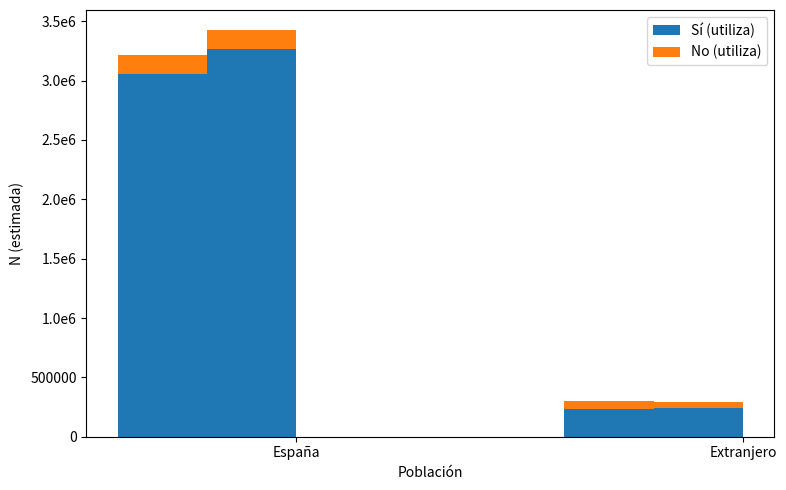

How many values in the Mujer - No series are below 154814?

1